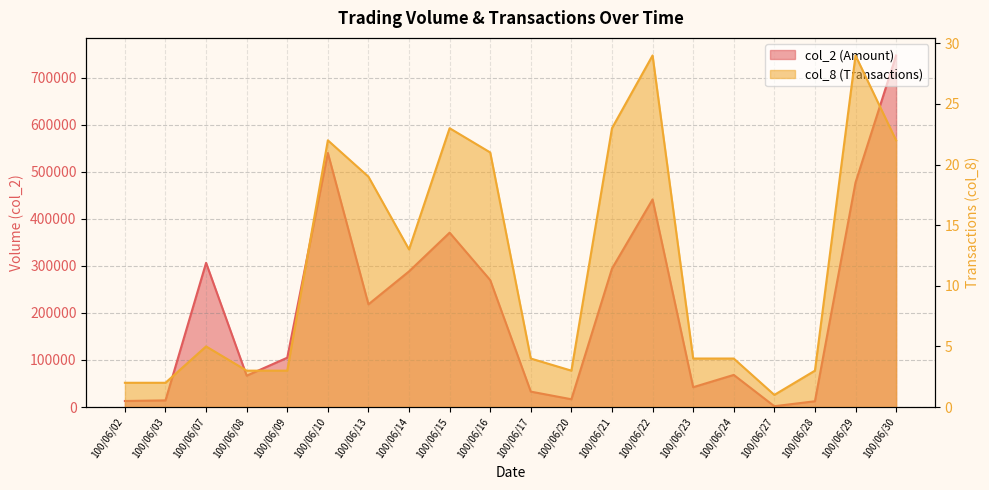

What is the total value across all series at 100/06/13?

218269